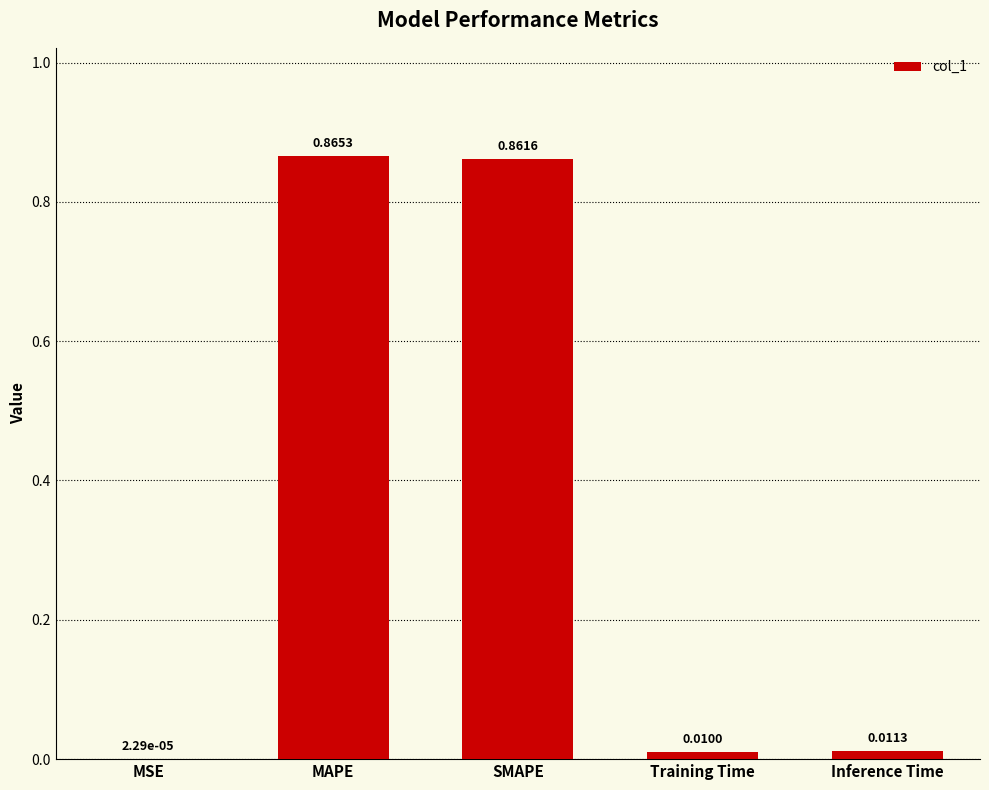

What is the sum of all values?

1.7